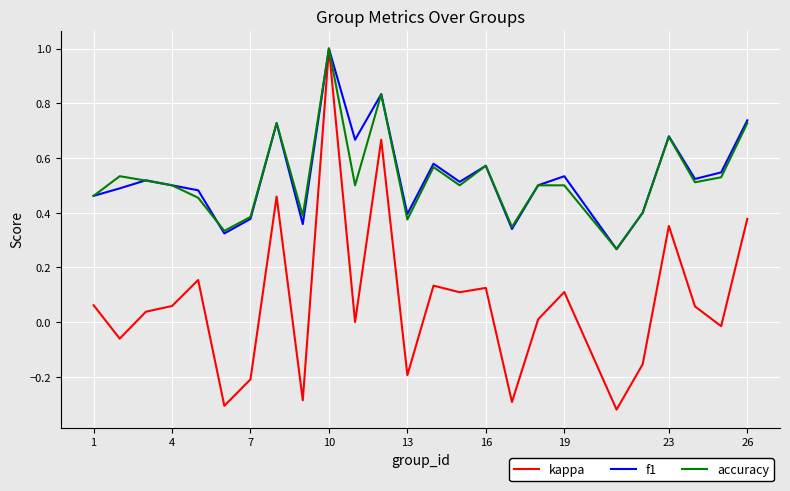

Which series has the widest spread of values?

kappa